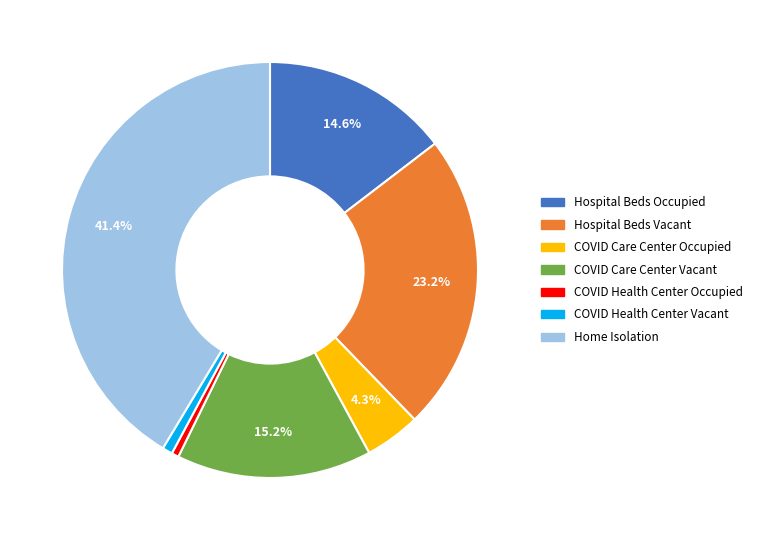

Which has a higher value, Home Isolation or COVID Health Center Occupied?

Home Isolation